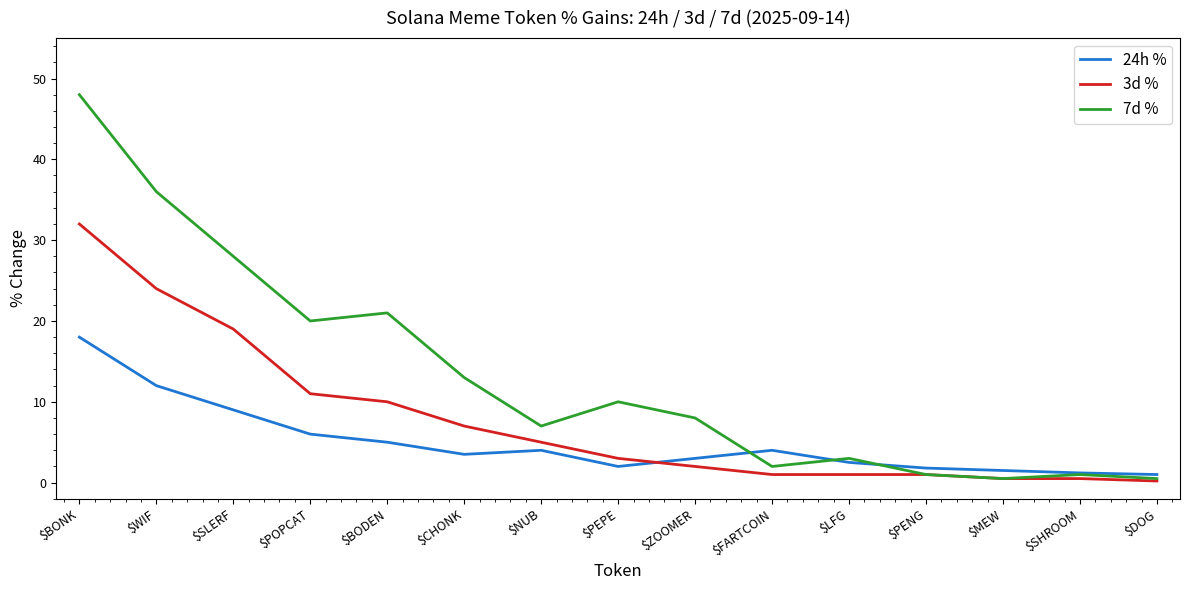

Is it true that 7d % equals 3.0 at $LFG?

True